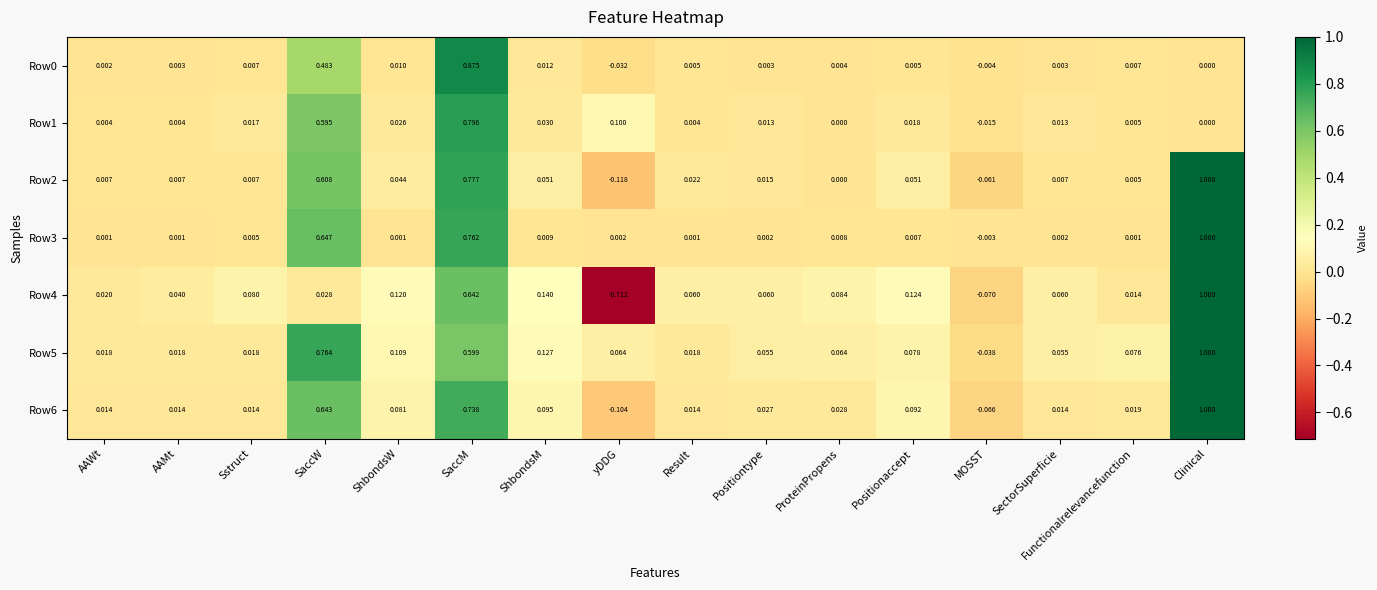

Between ShbondsW and Result, which series saw the biggest shift?

Row5